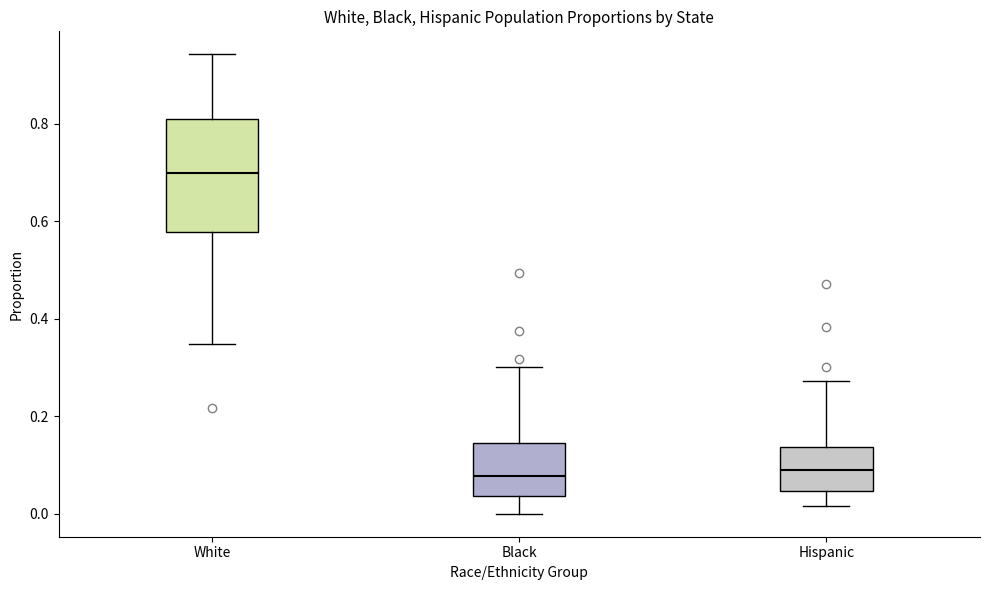

Which box is the tallest, from its lower edge to its upper edge?

White